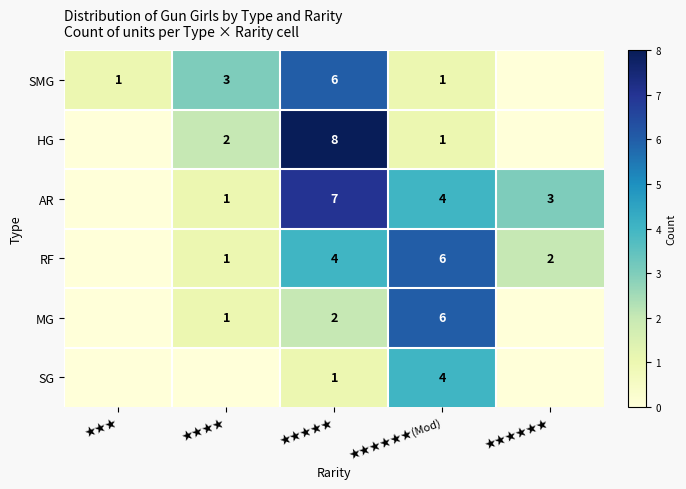

What is the total value across all series at ★★★★★?

28